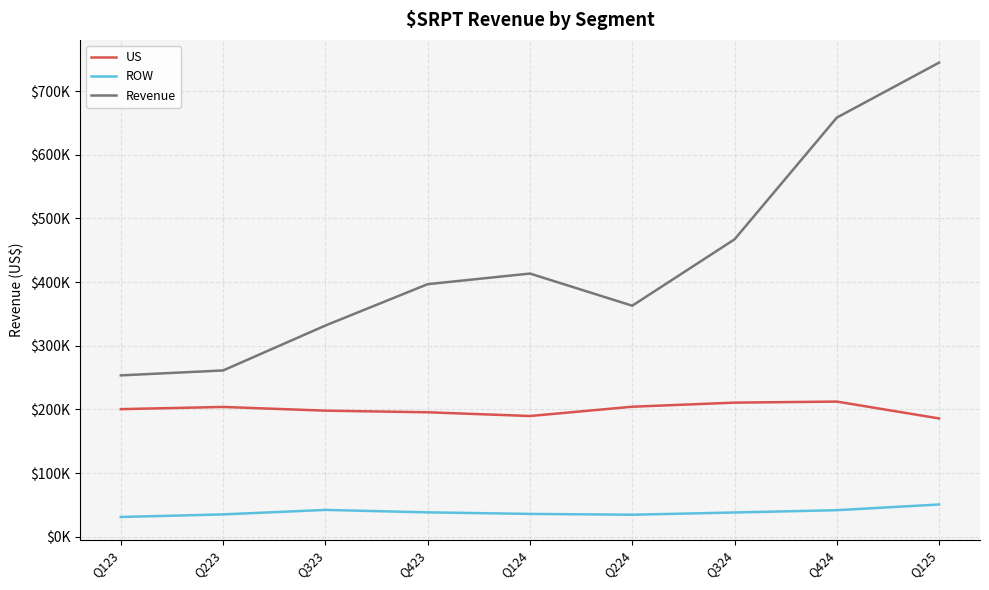

What are all the series names shown in the legend?

US, ROW, Revenue